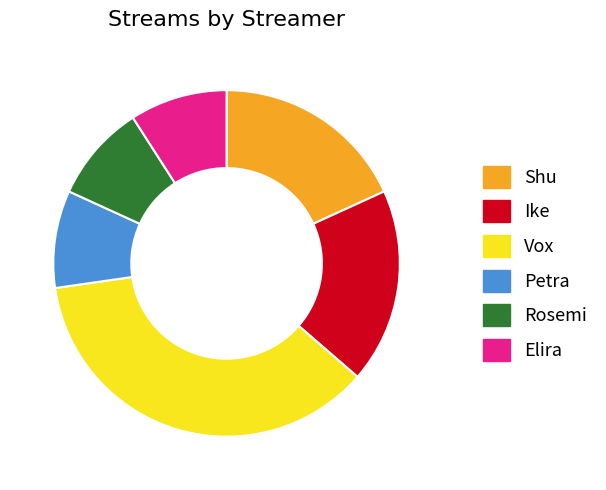

The Rosemi slice represents 4% of the pie. True or false?

False